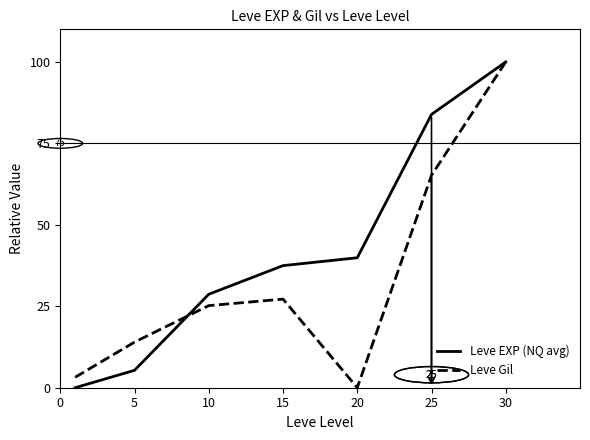

Rank the series by their average value, from highest to lowest.

Leve EXP (NQ avg), Leve Gil